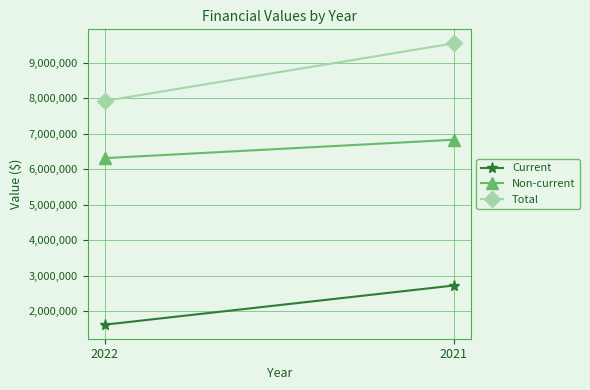

What is the value of the Total point at the 1st from the left?

7931333